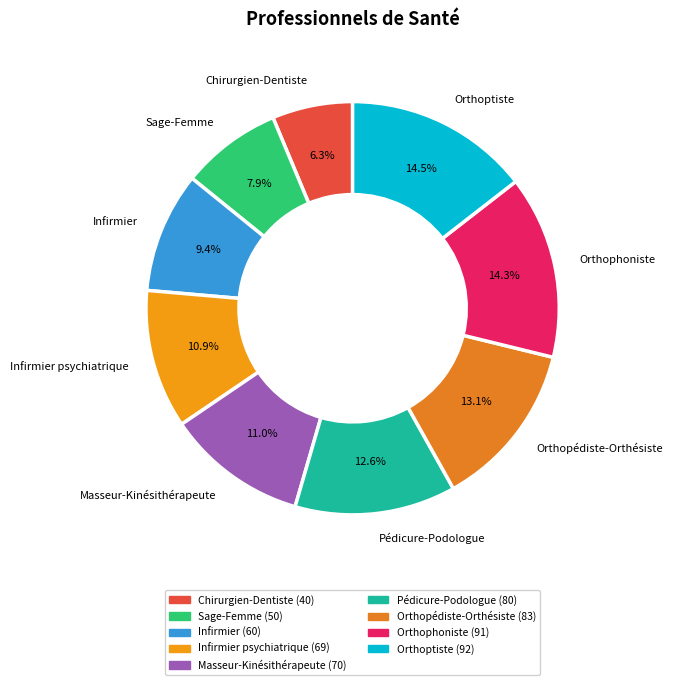

Does Infirmier psychiatrique represent more than half of the total?

No